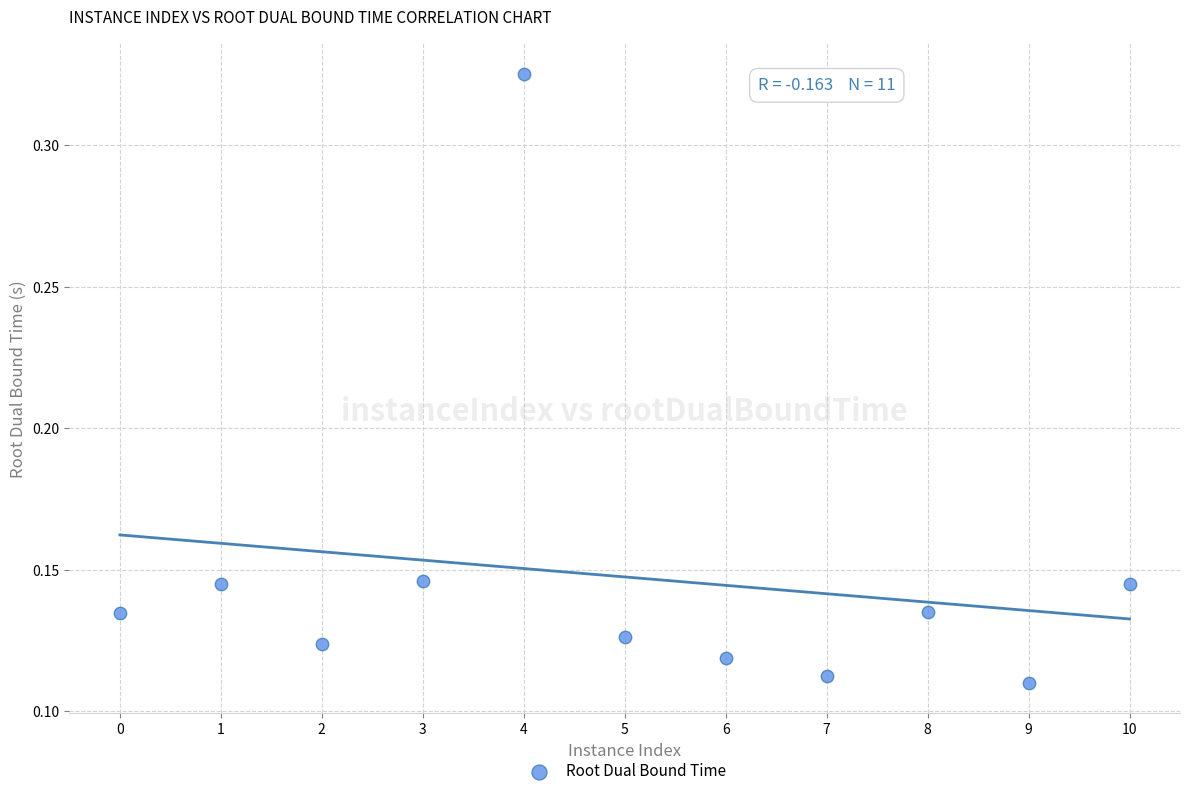

What is the average X value?

5.0